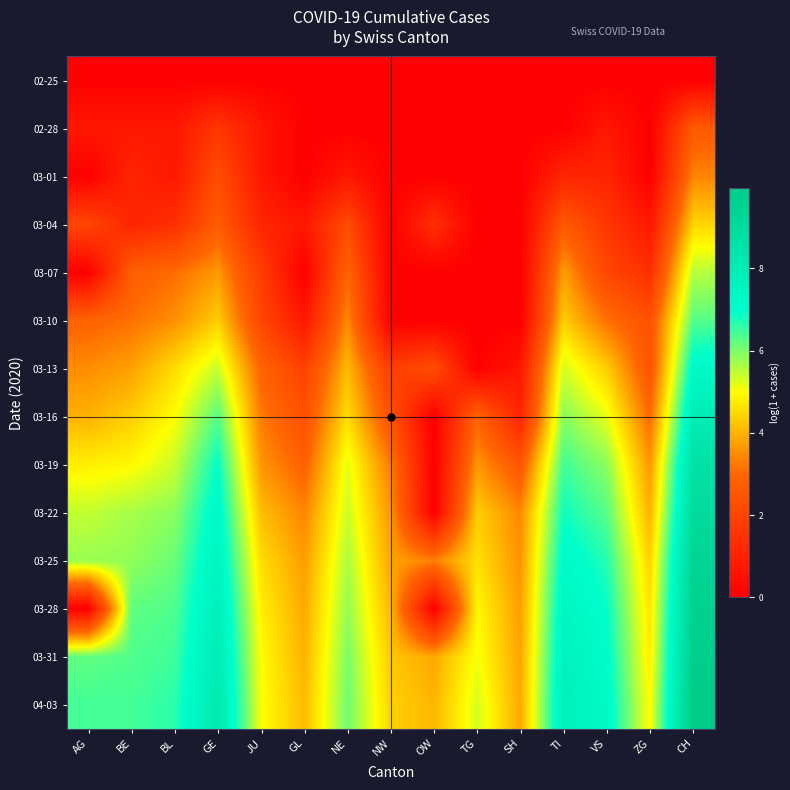

How many data points does each series have?

15